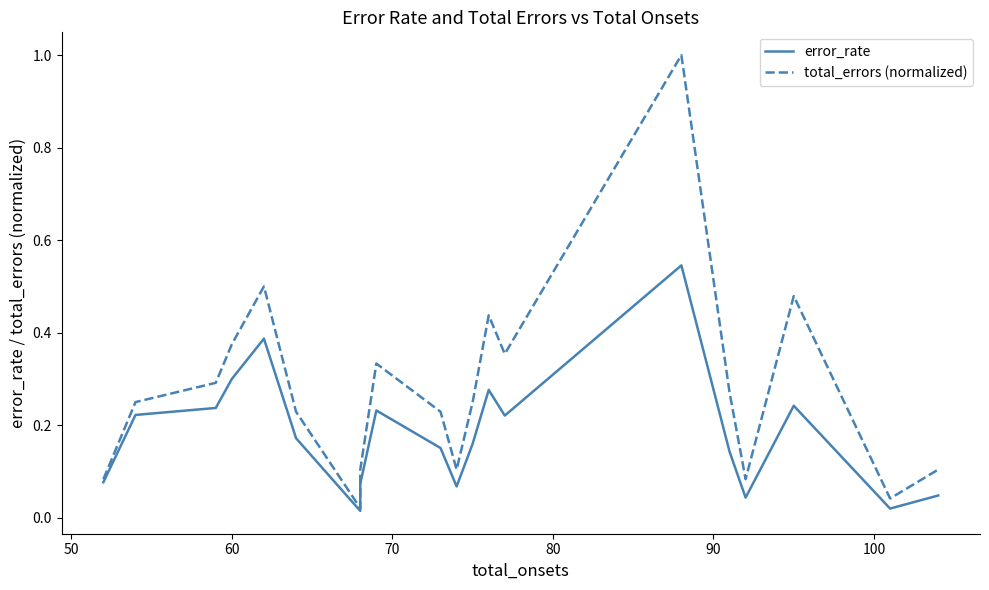

Is it true that total_errors (normalized) equals 0.5 at 15?

False